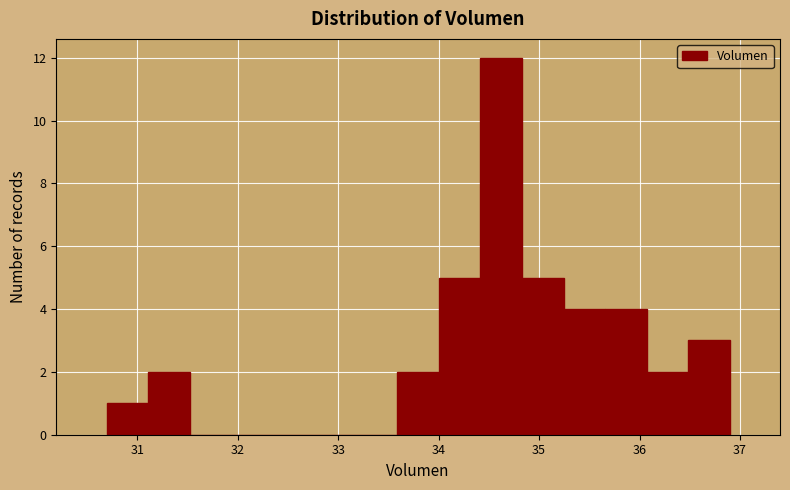

Reading left to right, transcribe this chart: for each bar, give the range it covers on the x-axis and its height. Neither the bar edges nor the heights are printed on the chart, so give them approximately, as read against the axes.

30.7 to 31.1: 1
31.1 to 31.5: 2
31.5 to 31.9: 0
31.9 to 32.3: 0
32.3 to 32.8: 0
32.8 to 33.2: 0
33.2 to 33.6: 0
33.6 to 34.0: 2
34.0 to 34.4: 5
34.4 to 34.8: 12
34.8 to 35.2: 5
35.2 to 35.7: 4
35.7 to 36.1: 4
36.1 to 36.5: 2
36.5 to 36.9: 3